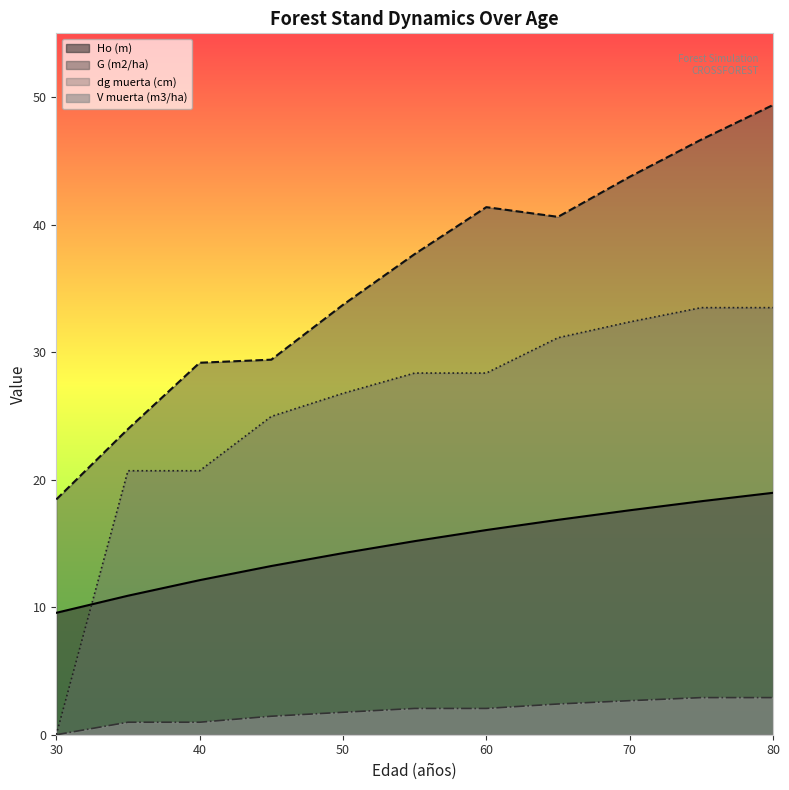

The Ho (m) series shows 19.0 at 80. True or false?

True